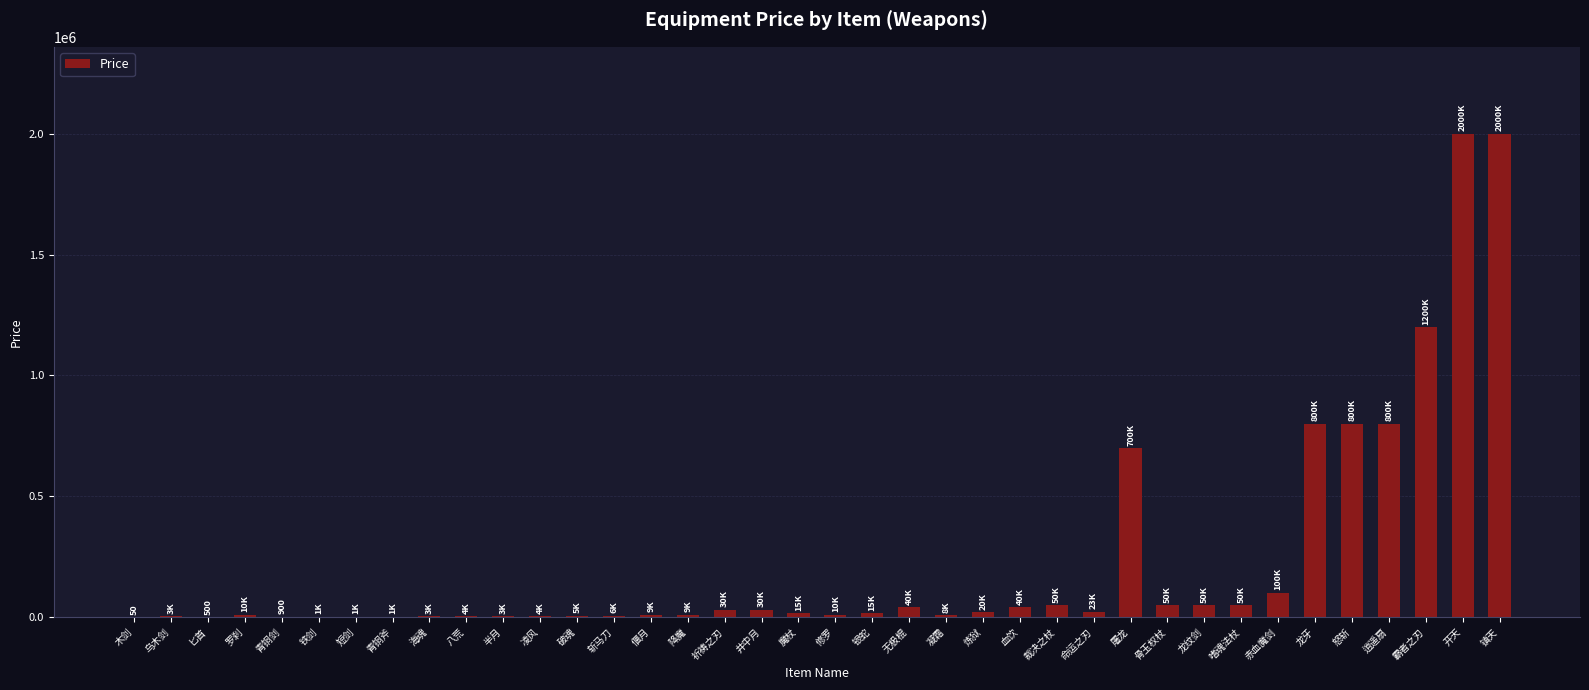

What is the difference between the values at 偃月 and 赤血魔剑?

90909